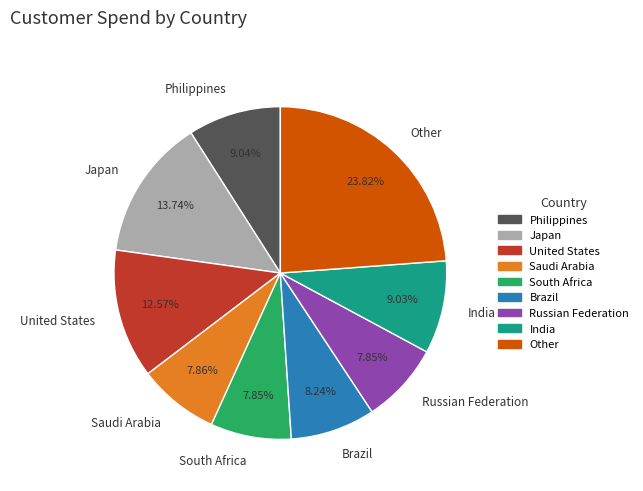

What percentage is the Philippines slice, to the nearest percent?

9%